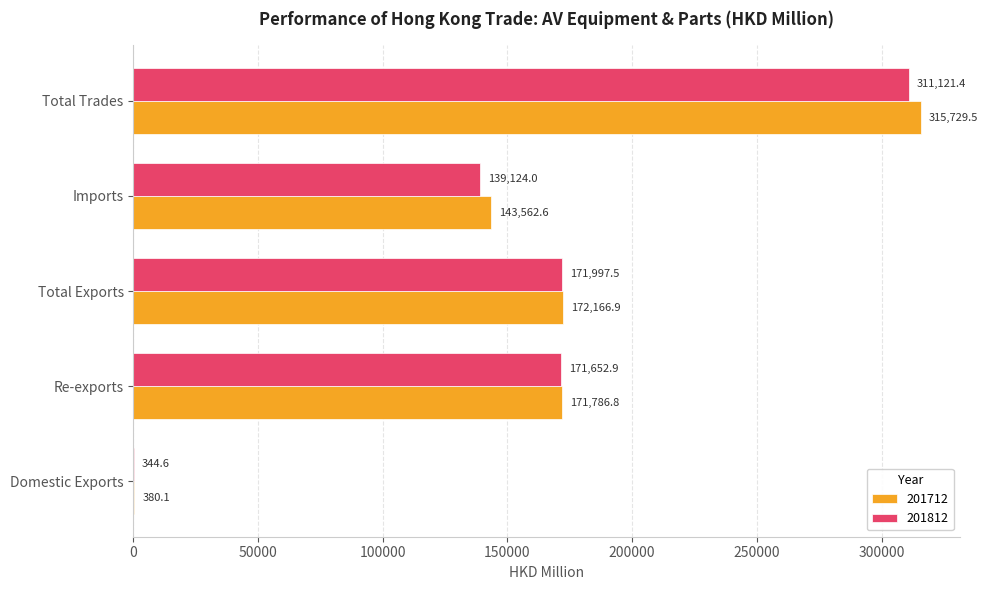

Between Re-exports and Total Exports, which series saw the biggest shift?

201712